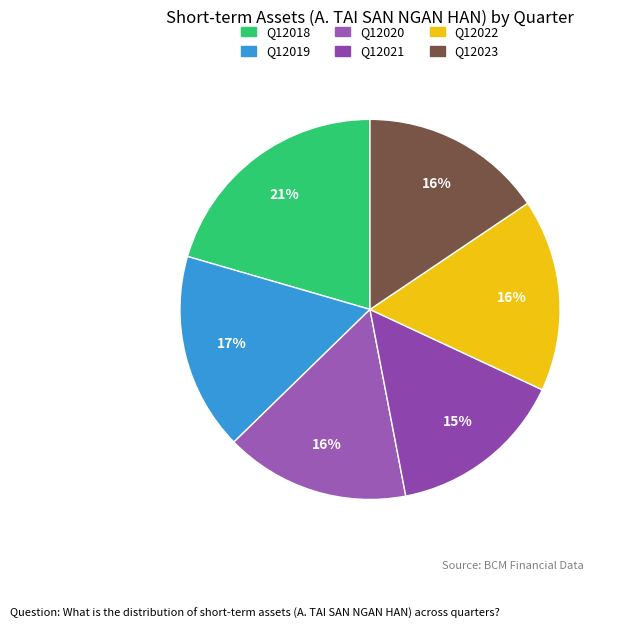

What percentage do Q12021 and Q12023 together represent?

30.6%